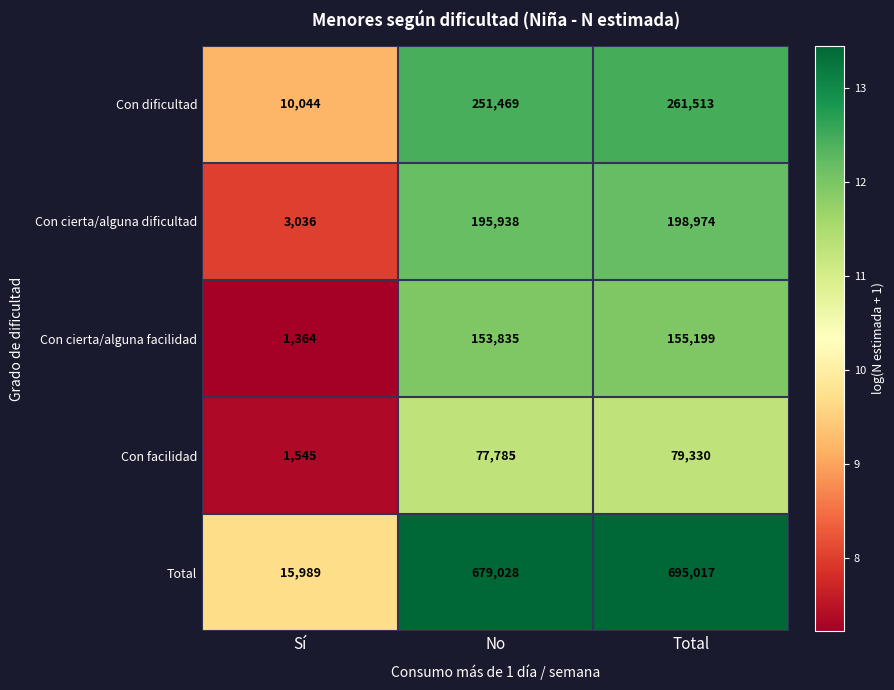

Reading left to right, list all the values displayed in this chart.

Con dificultad: 10044	251469	261513
Con cierta/alguna dificultad: 3036	195938	198974
Con cierta/alguna facilidad: 1364	153835	155199
Con facilidad: 1545	77785	79330
Total: 15989	679028	695017